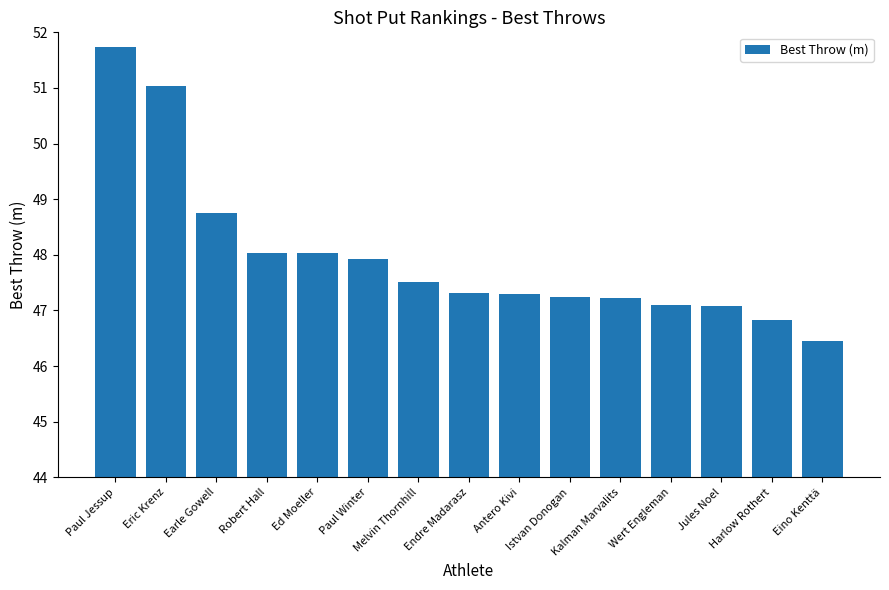

The chart shows a value of 47.2 at Kalman Marvalits. True or false?

True